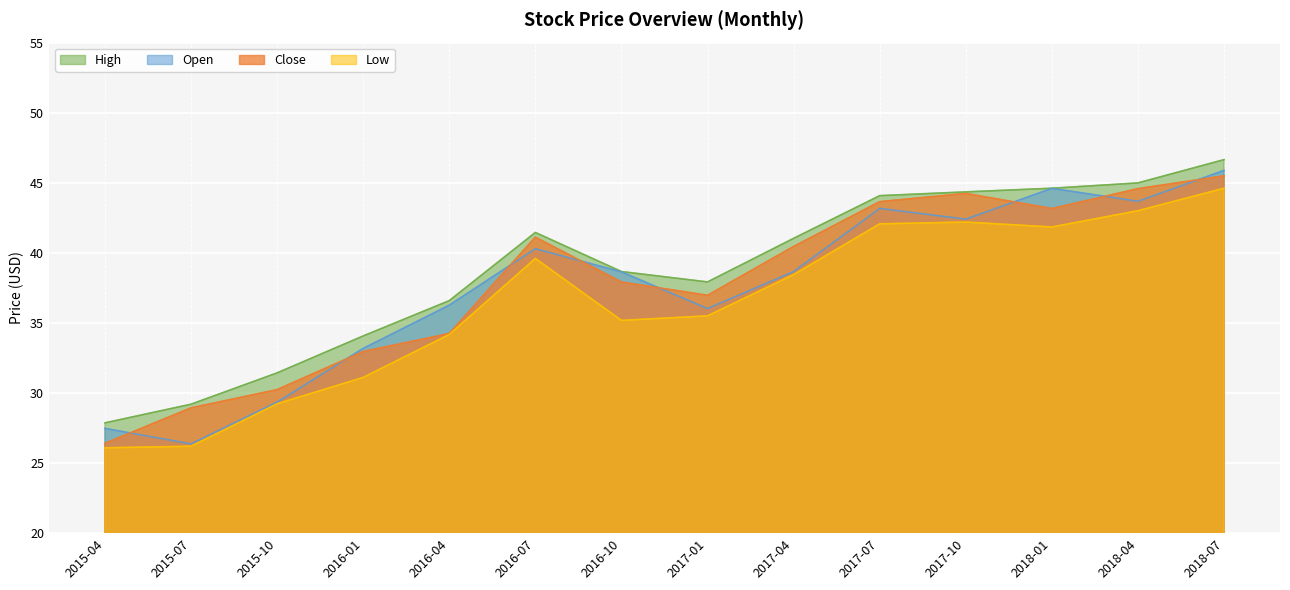

What is the difference between the second highest and minimum values in the Open series?

18.2